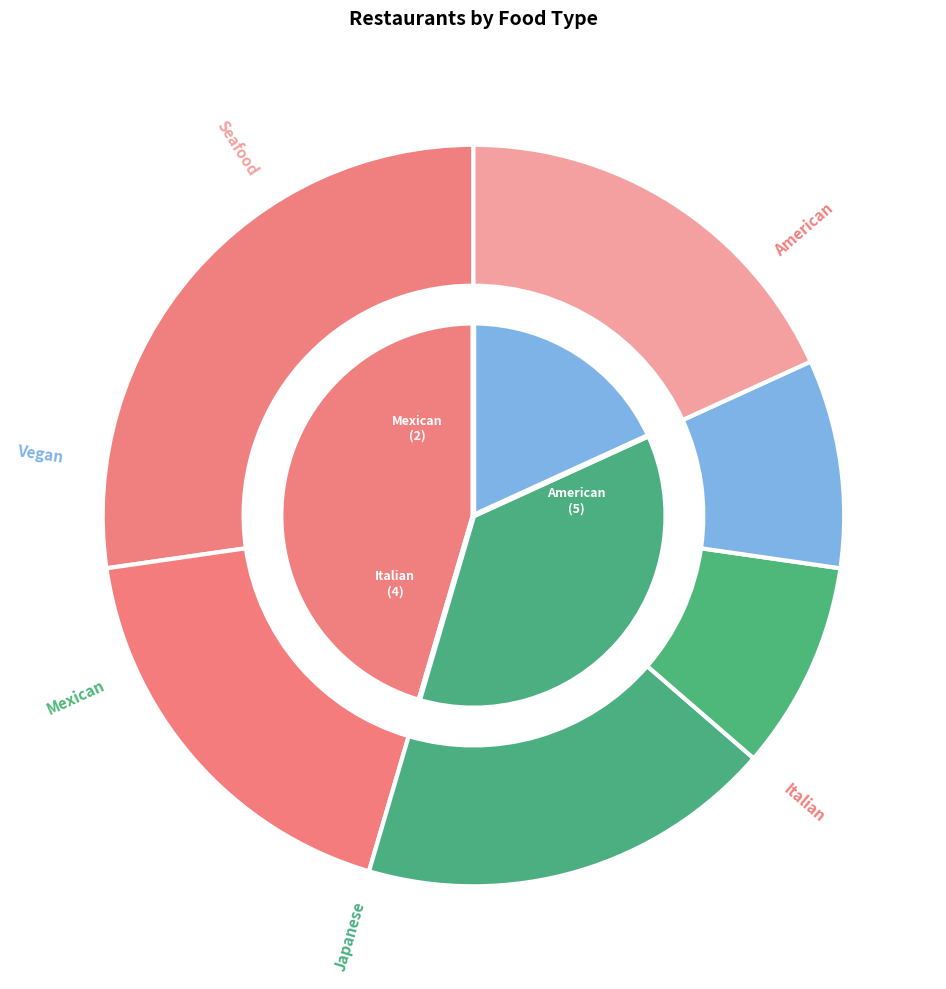

Rank the categories by value from lowest to highest.

Mexican, Vegan, Italian, Japanese, Seafood, American